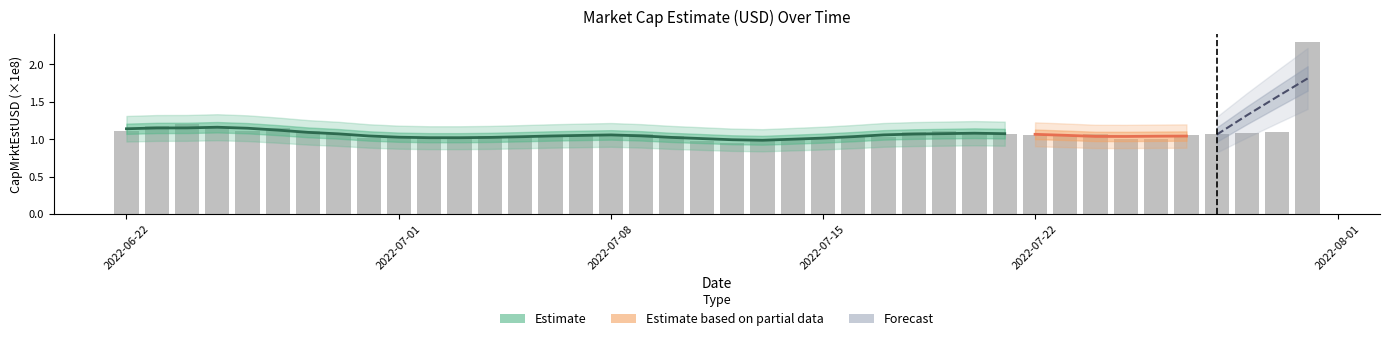

List the labels in order of value, largest first.

2022-07-31, 2022-06-24, 2022-06-23, 2022-06-25, 2022-06-27, 2022-07-19, 2022-06-26, 2022-06-22, 2022-06-28, 2022-07-30, 2022-07-18, 2022-07-29, 2022-07-09, 2022-07-28, 2022-07-24, 2022-07-08, 2022-06-29, 2022-07-21, 2022-07-20, 2022-07-23, 2022-07-07, 2022-07-22, 2022-07-27, 2022-07-10, 2022-07-16, 2022-07-04, 2022-07-06, 2022-07-17, 2022-07-03, 2022-07-01, 2022-06-30, 2022-07-02, 2022-07-15, 2022-07-05, 2022-07-25, 2022-07-14, 2022-07-26, 2022-07-13, 2022-07-11, 2022-07-12